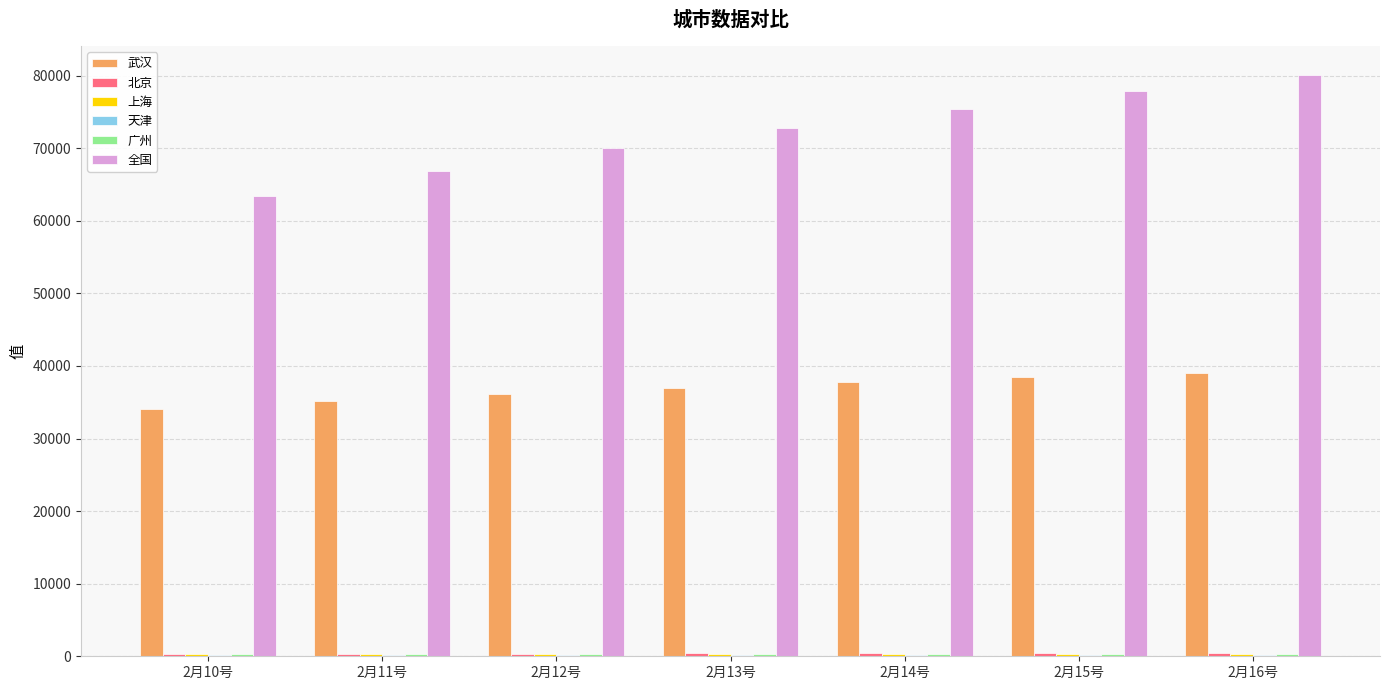

What is the sum of all 武汉 values?

257547.7